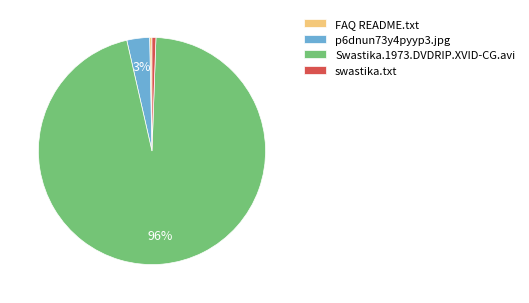

Which has a higher value, Swastika.1973.DVDRIP.XVID-CG.avi or FAQ README.txt?

Swastika.1973.DVDRIP.XVID-CG.avi